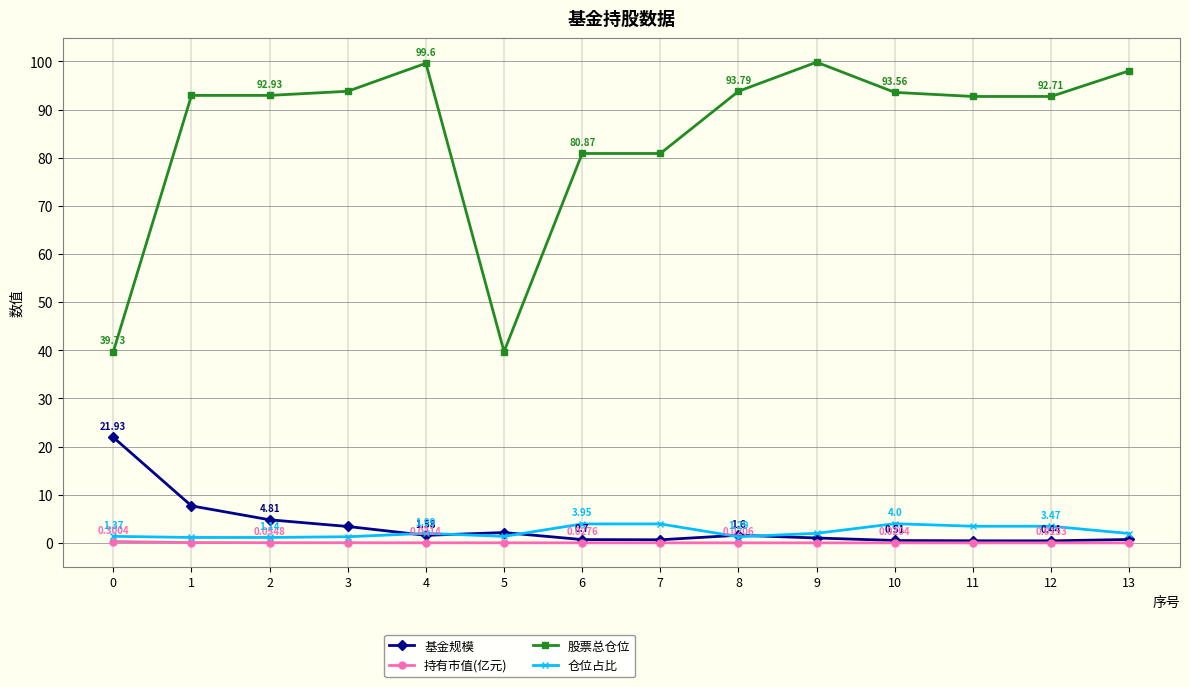

What is the difference between the maximum and minimum values in the 股票总仓位 series?

60.1